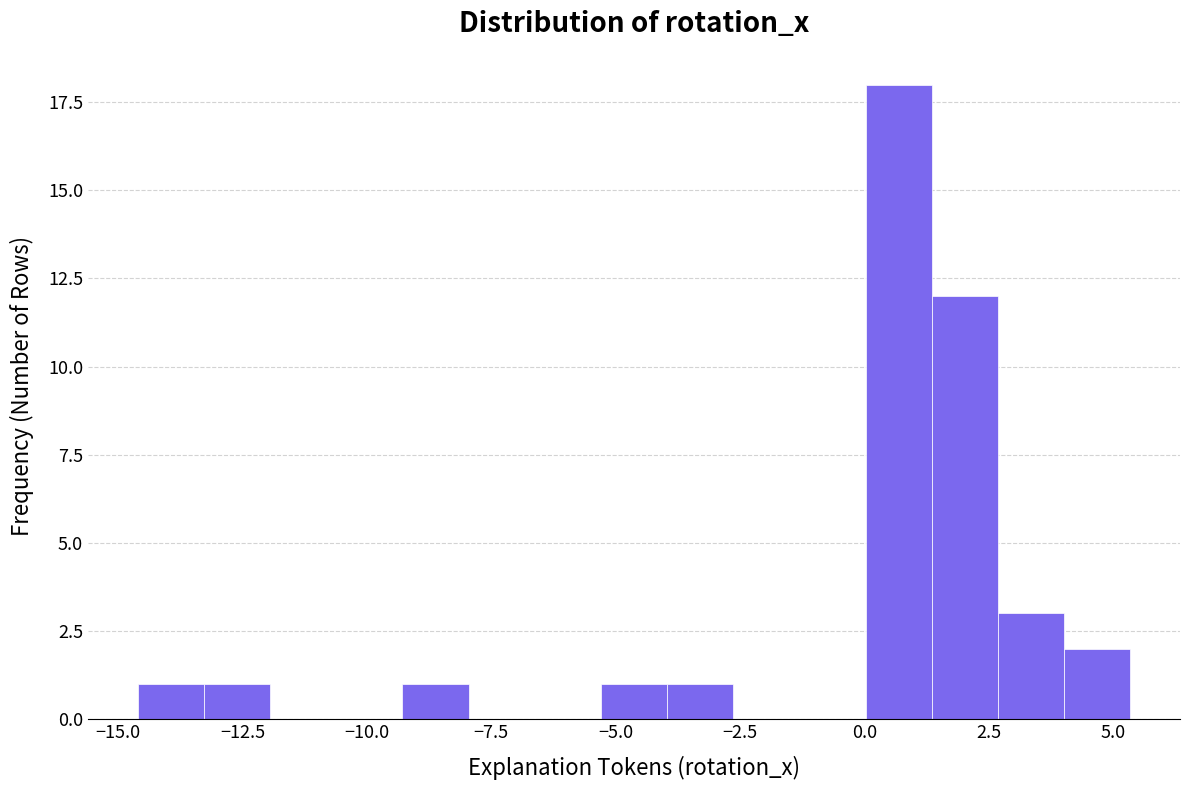

Around what value on the x-axis is the tallest bar? Give the approximate position of its centre, as read against the axis.

0.5